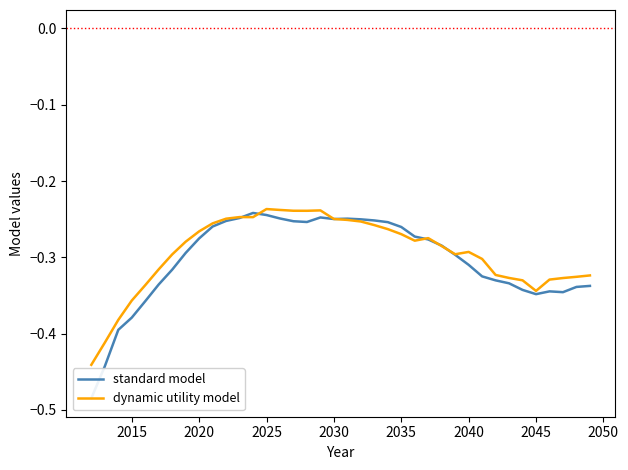

What is the value of the dynamic utility model point at the 18th from the left?

-0.2